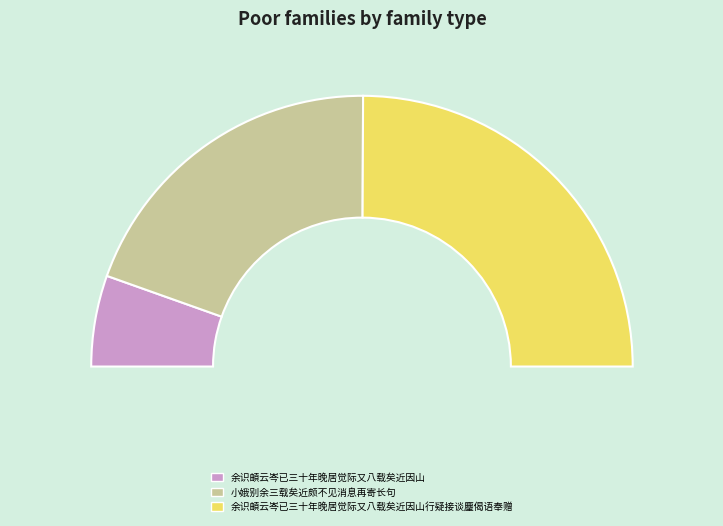

The 余识頔云岑已三十年晚居觉际又八载矣近因山行疑接谈麈偈语奉赠 slice represents 63% of the pie. True or false?

False